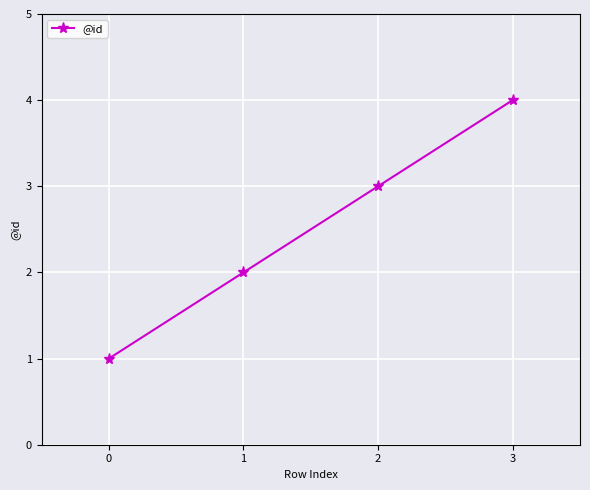

True or false: the data has more than 1 interior local peaks.

False